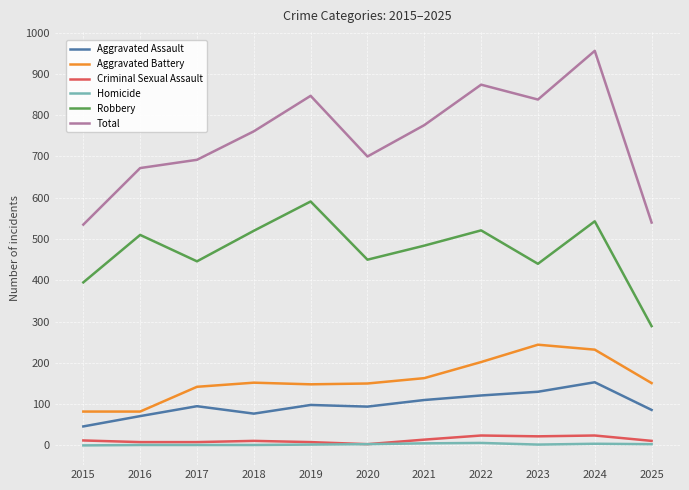

Which series has the widest spread of values?

Total